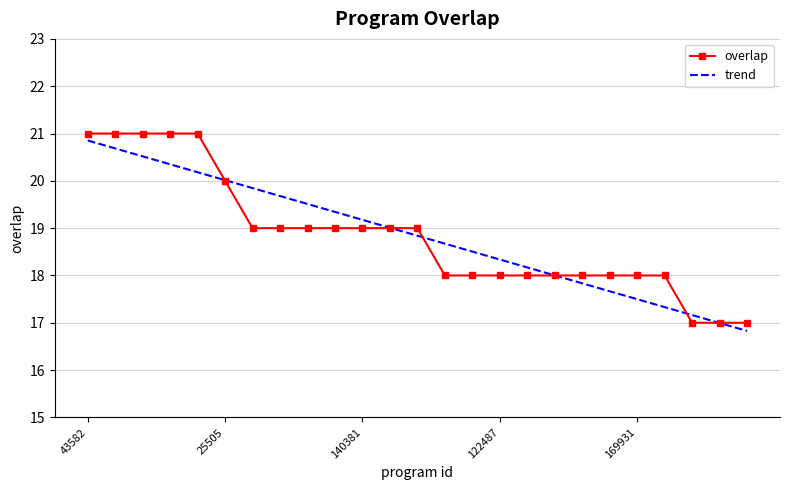

What is the lowest value of the trend series?

16.8